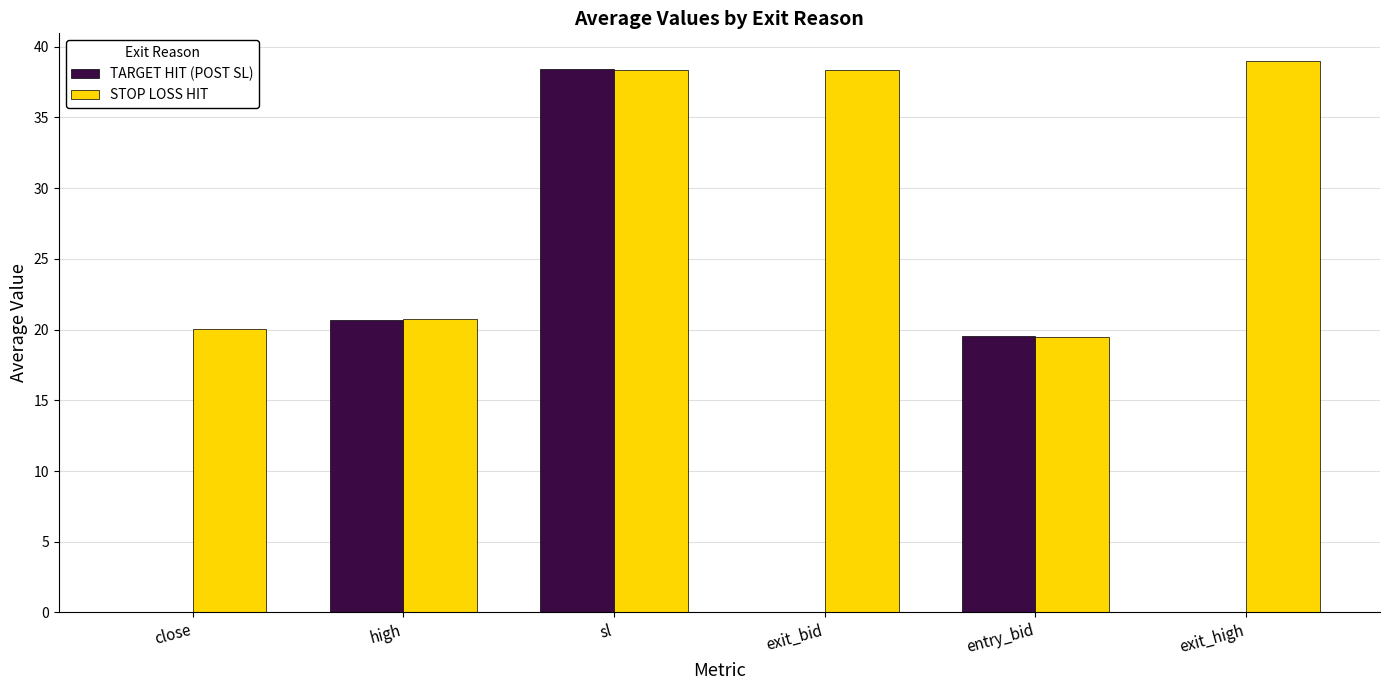

Is the value of TARGET HIT (POST SL) at sl greater than the value of STOP LOSS HIT at high?

Yes